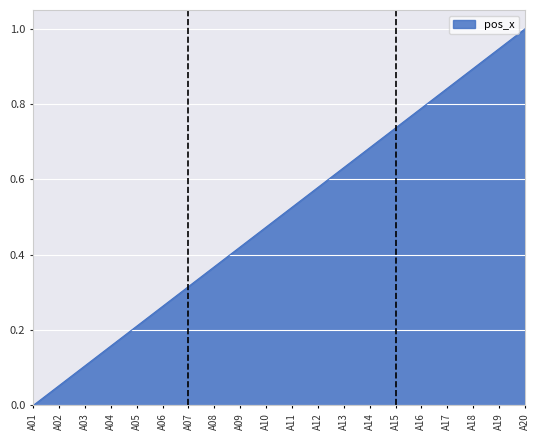

The value at A06 is 0.5. True or false?

False